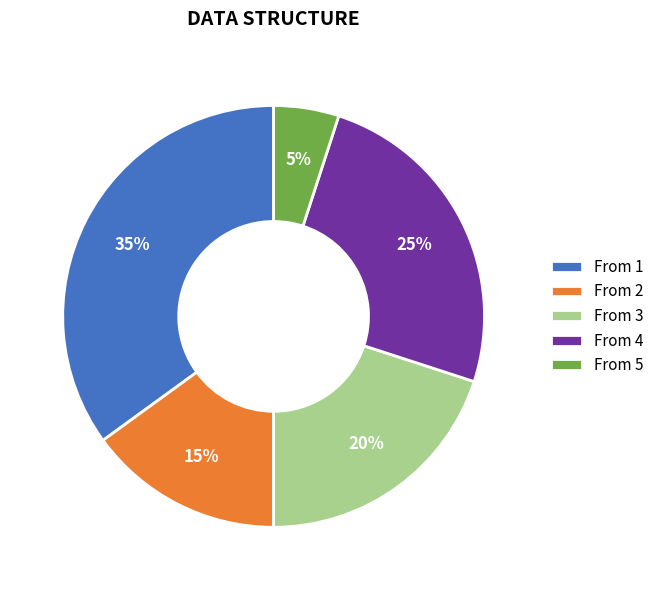

Is there a majority slice in this chart?

No